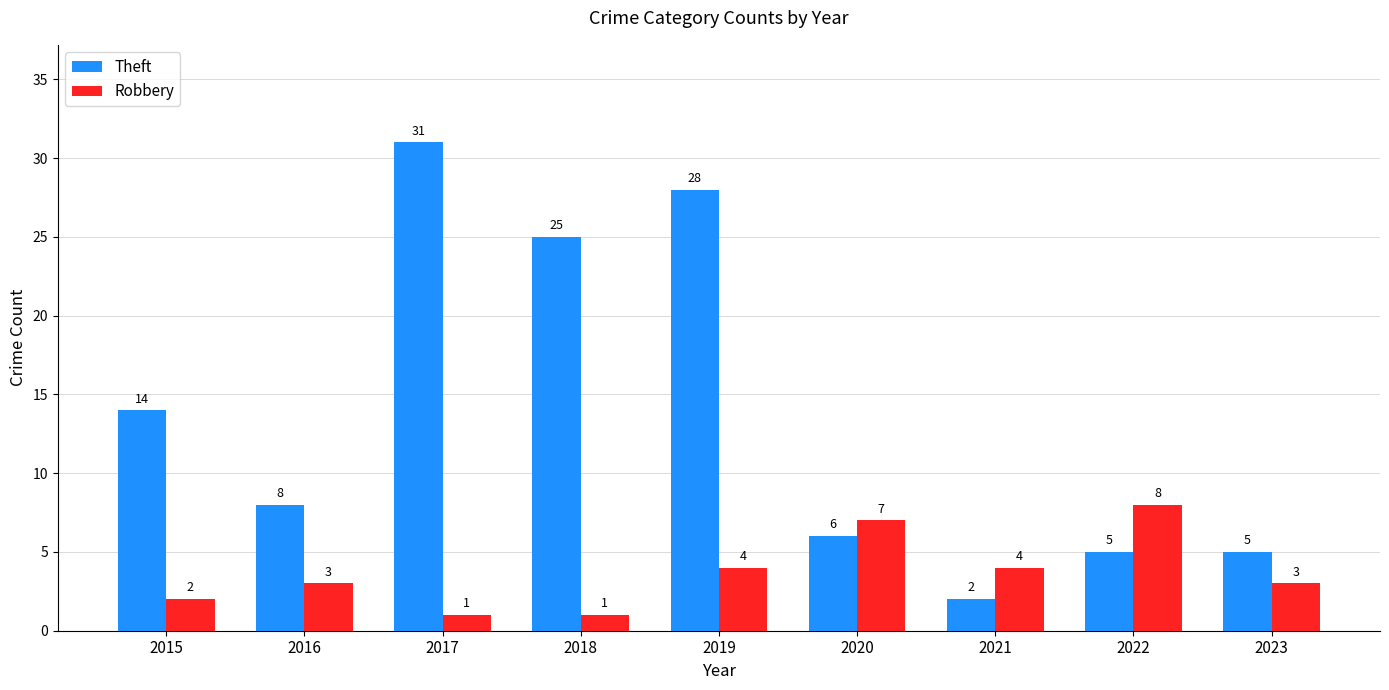

Is the value of Theft at 2015 greater than the value of Robbery at 2016?

Yes